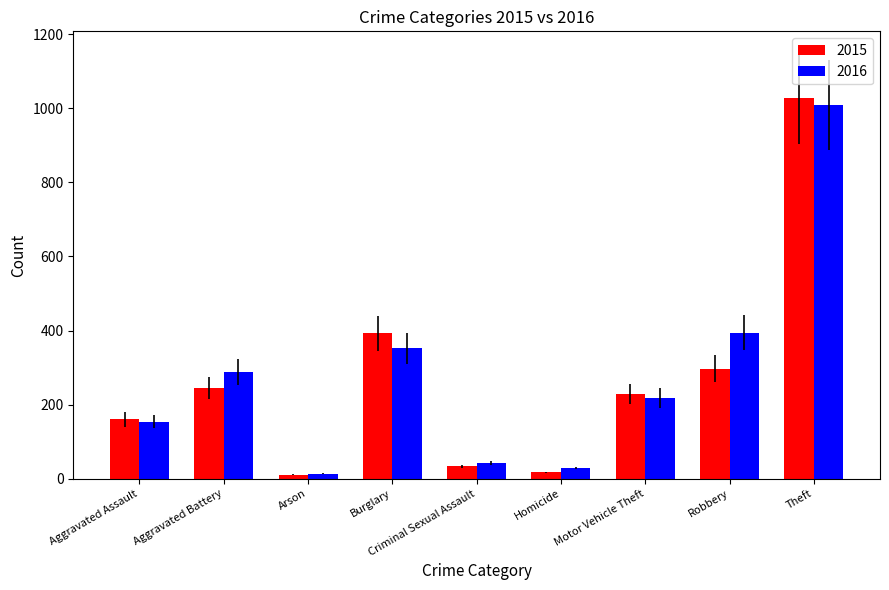

Is the value of 2016 at Aggravated Battery greater than the value of 2015 at Aggravated Battery?

Yes